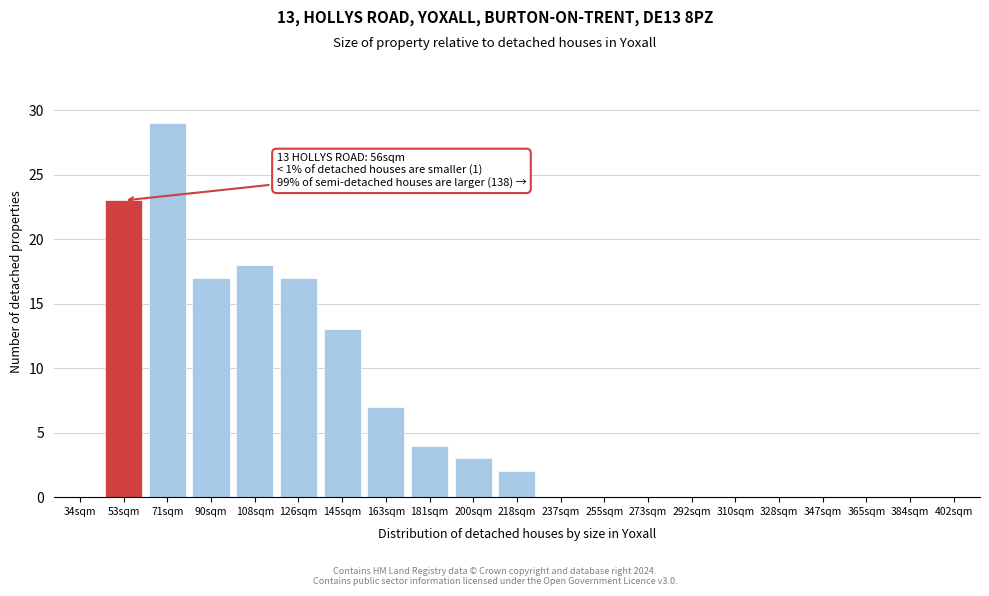

Reading right to left, extract all data points from this chart.

402sqm=0	384sqm=0	365sqm=0	347sqm=0	328sqm=0	310sqm=0	292sqm=0	273sqm=0	255sqm=0	237sqm=0	218sqm=2	200sqm=3	181sqm=4	163sqm=7	145sqm=13	126sqm=17	108sqm=18	90sqm=17	71sqm=29	53sqm=23	34sqm=0